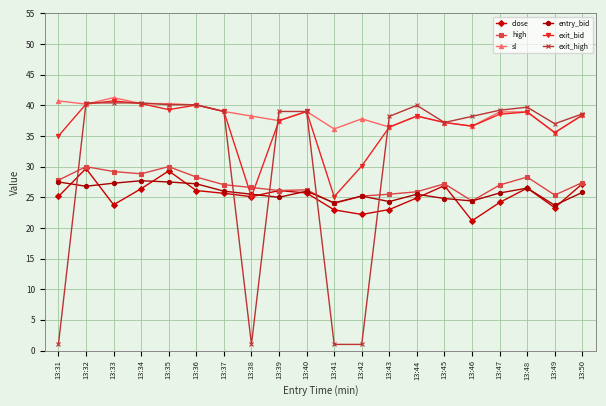

Where does the entry_bid series first go above 25?

13:31